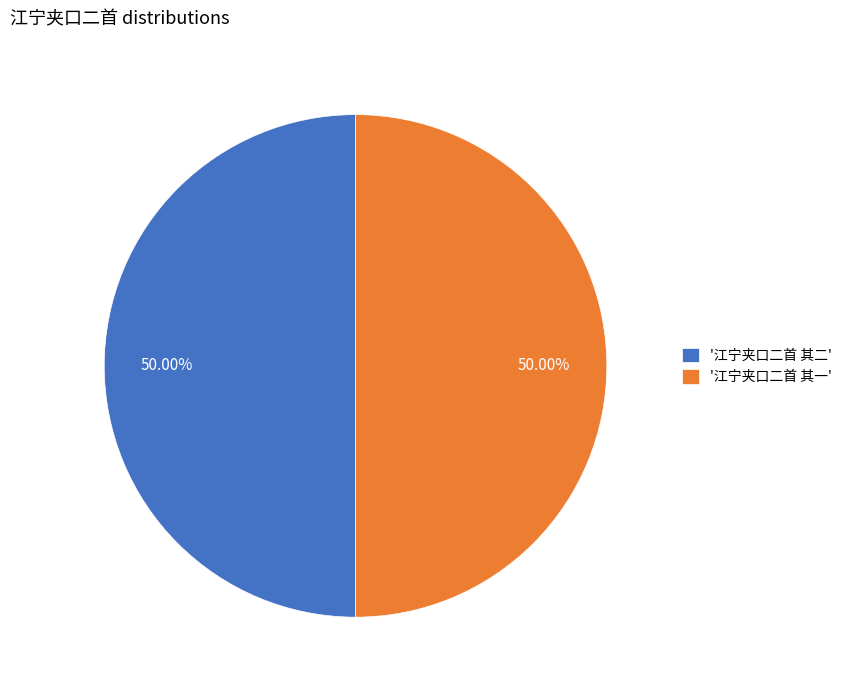

How many slices are in this pie chart?

2